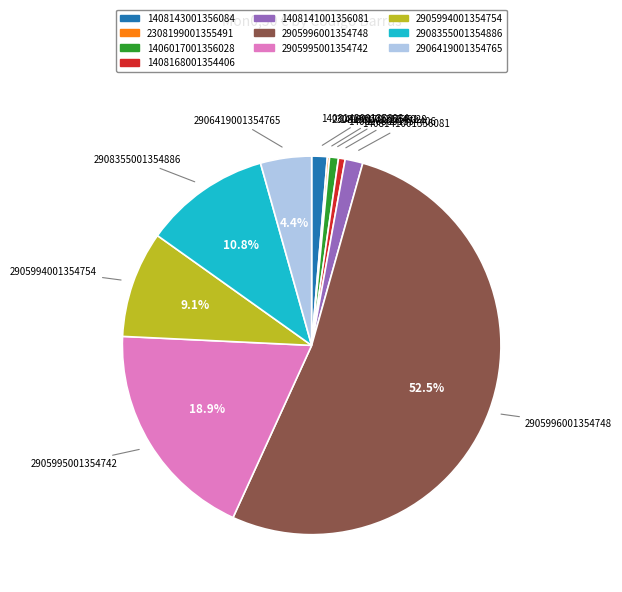

Is there any slice that represents more than half of the pie?

Yes